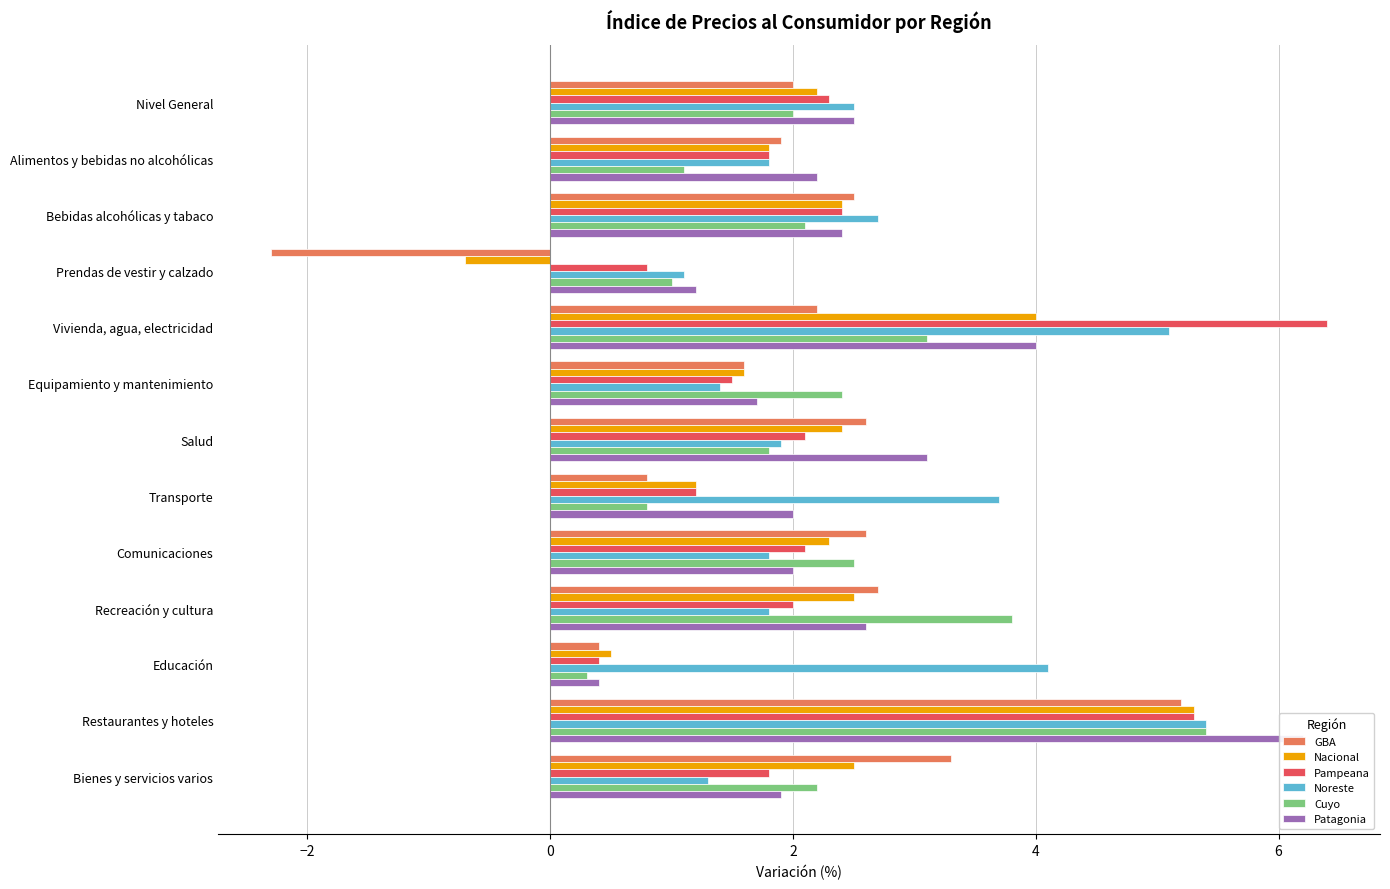

Which has a higher value, Nivel General or Comunicaciones?

Comunicaciones